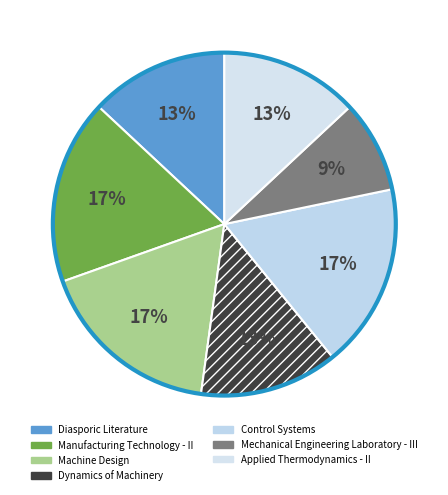

What percentage is the Control Systems slice, to the nearest percent?

17%